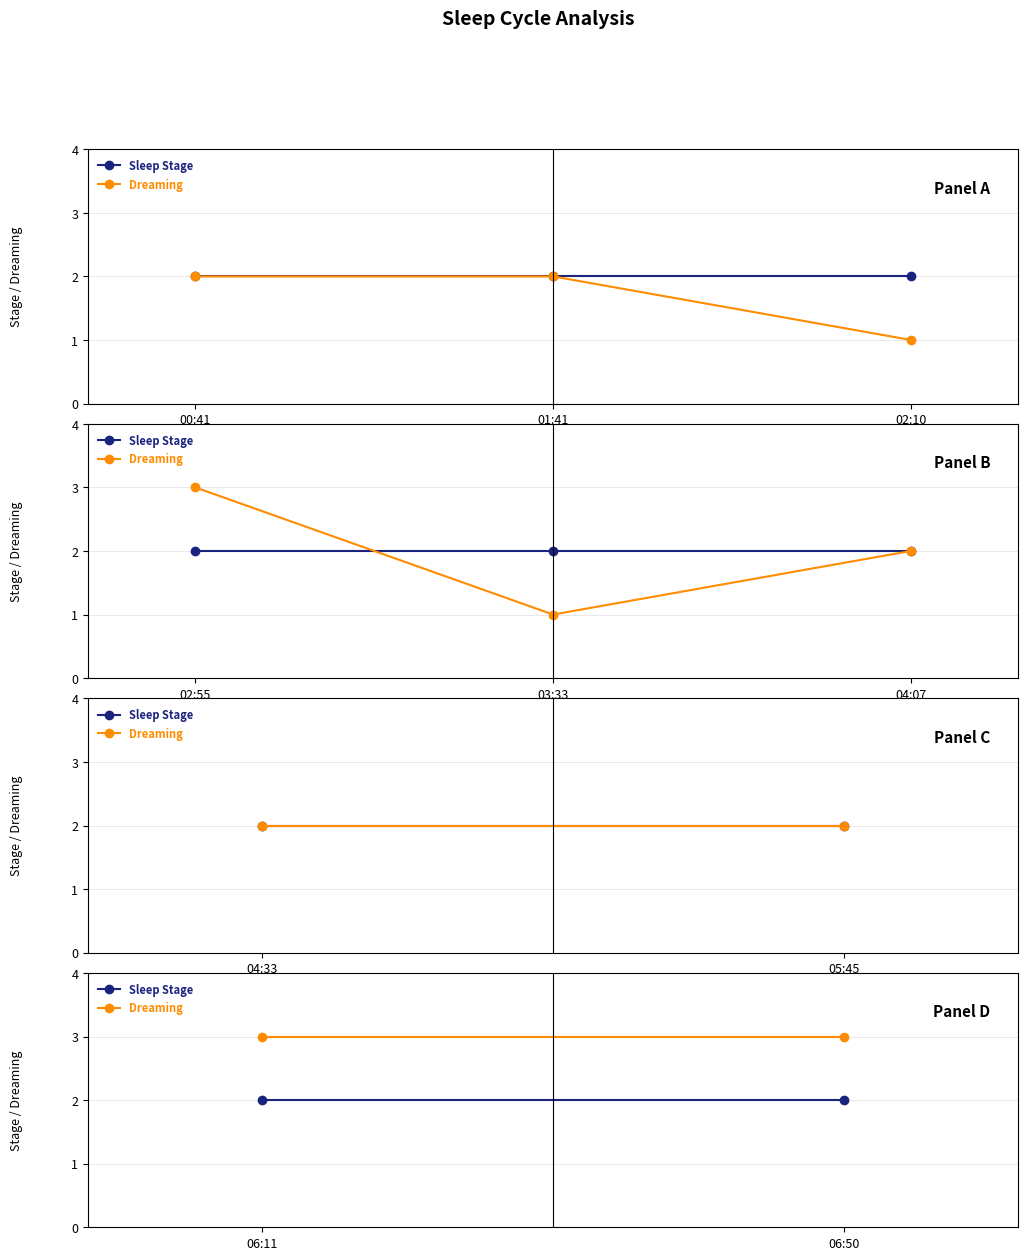

What value does the Sleep Stage series have at 06:11?

2